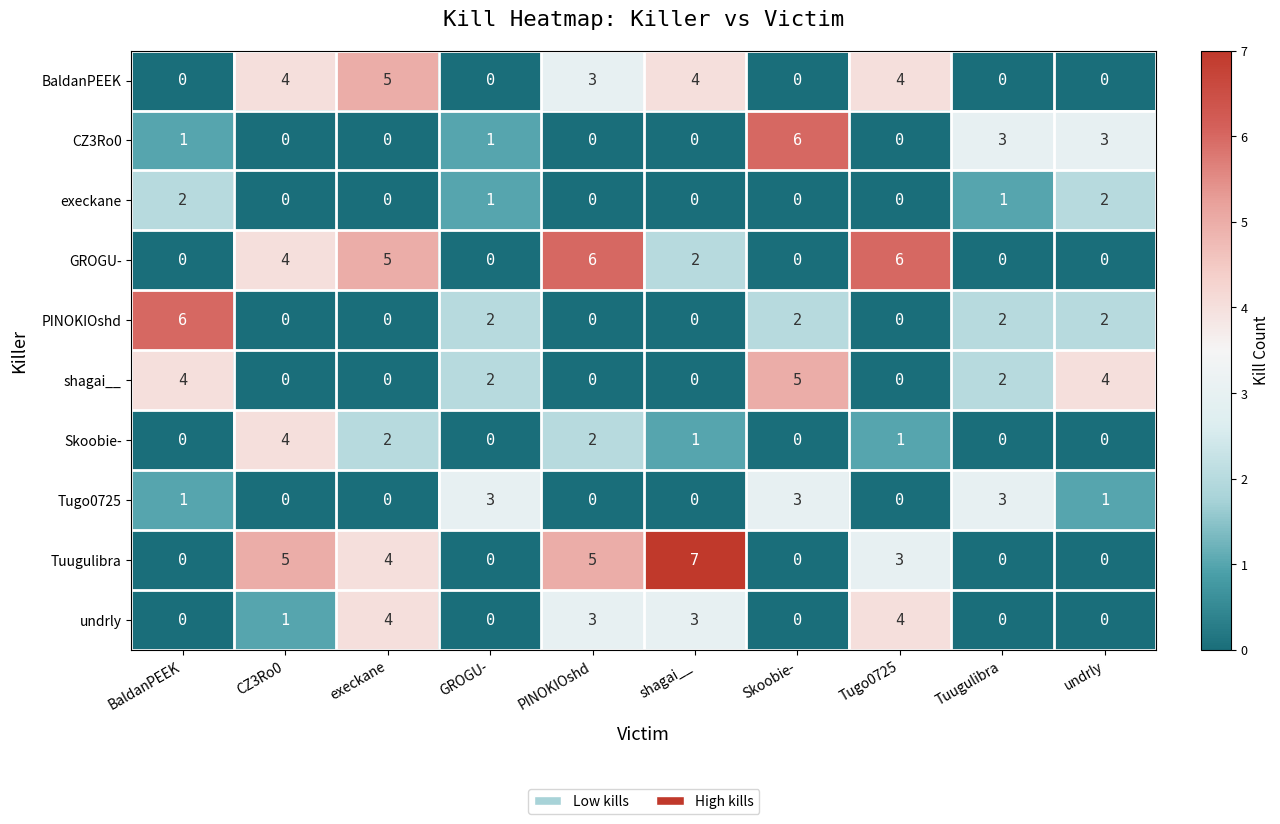

How many distinct data groups are displayed?

10